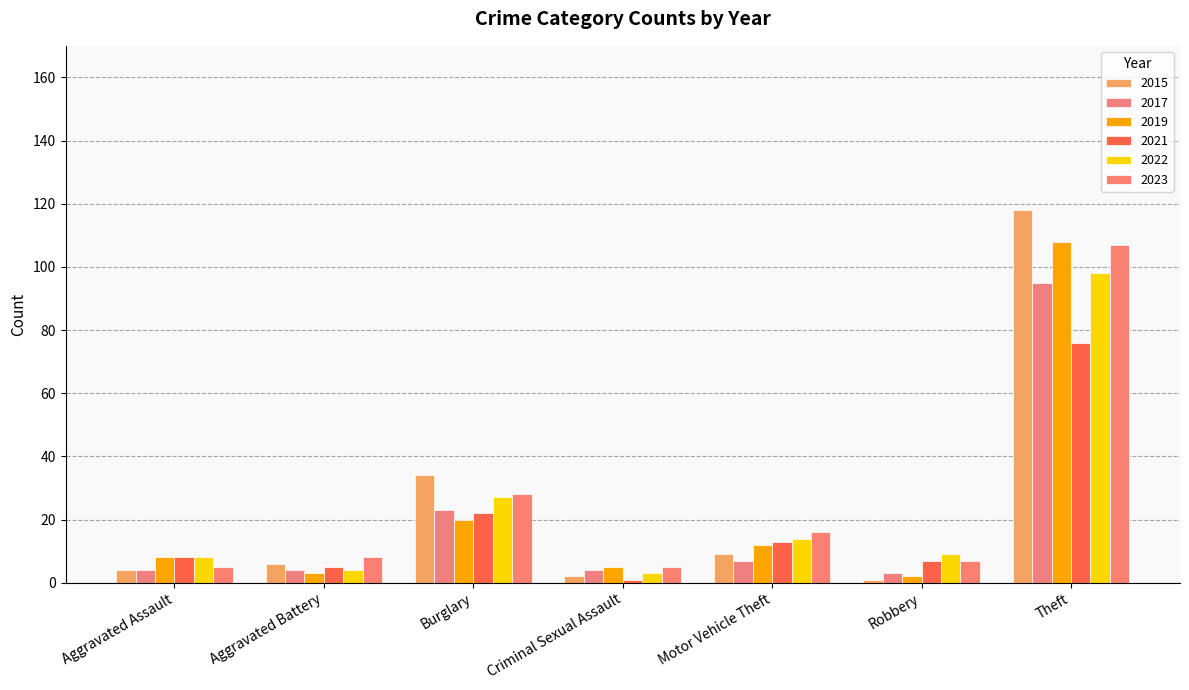

What is the sum of the 2023 values at Burglary and Criminal Sexual Assault?

33